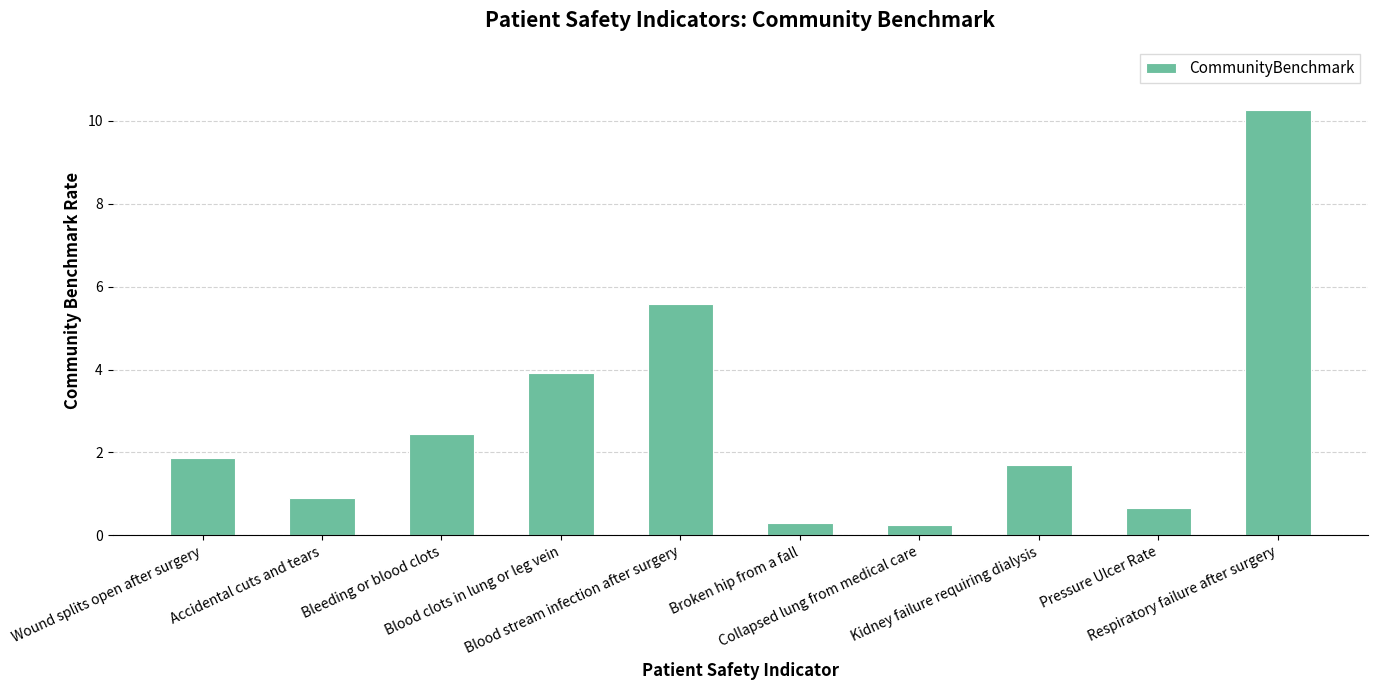

What is the greatest value displayed?

10.3